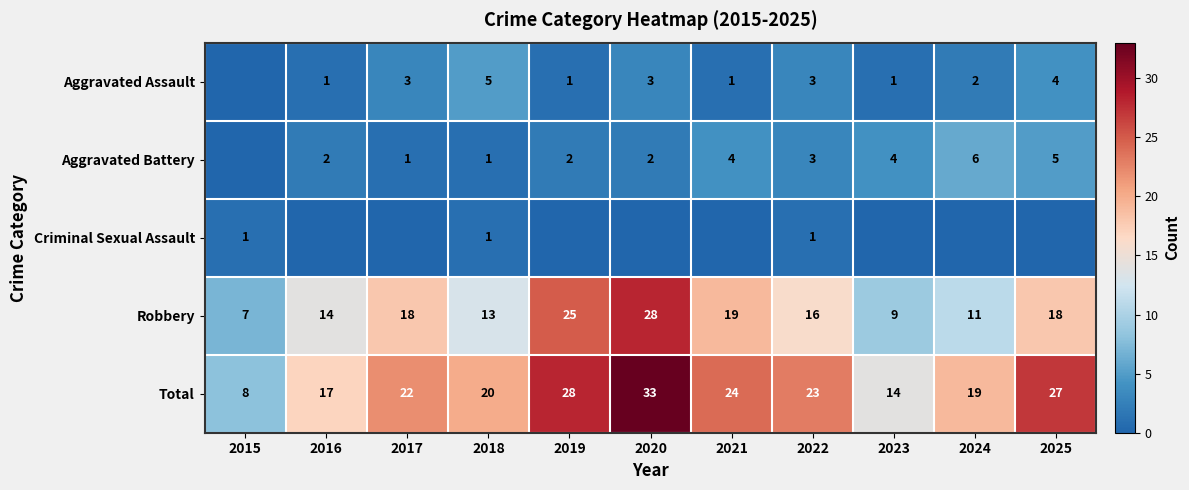

What is the approximate value of Total at 2017, to the nearest 5?

20